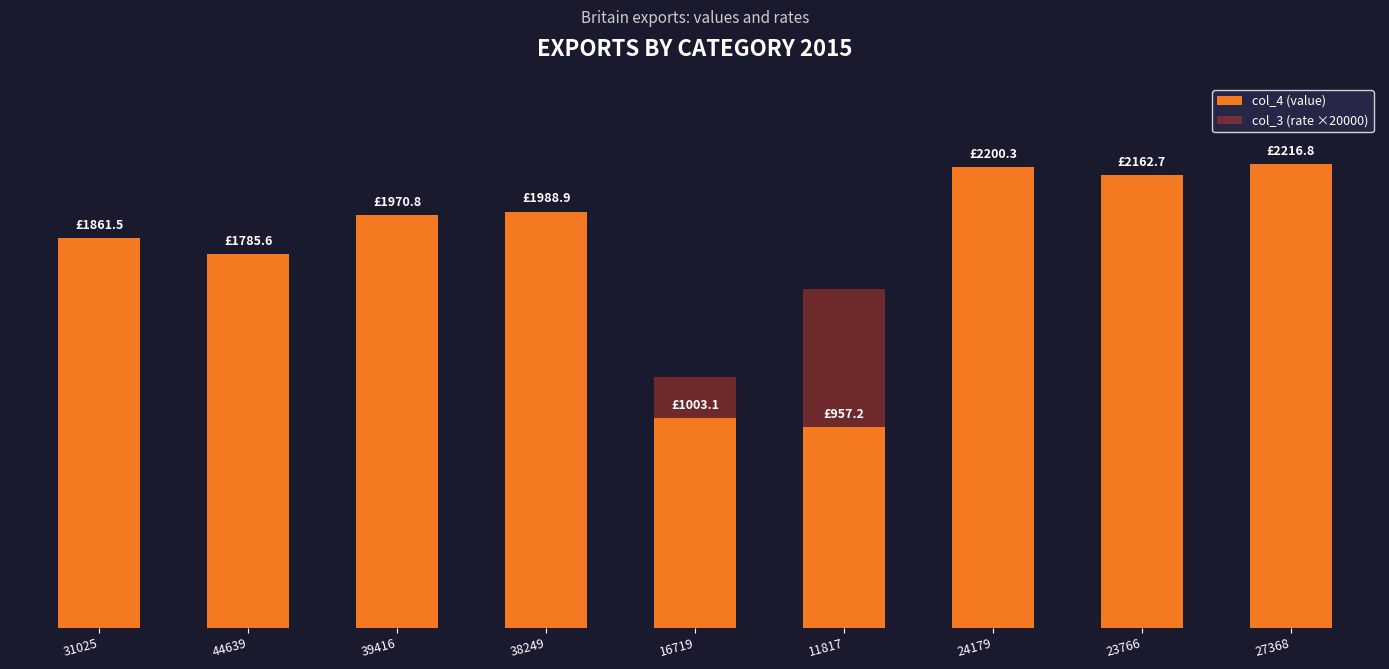

At which label does col_4 (value) first exceed 1970?

39416